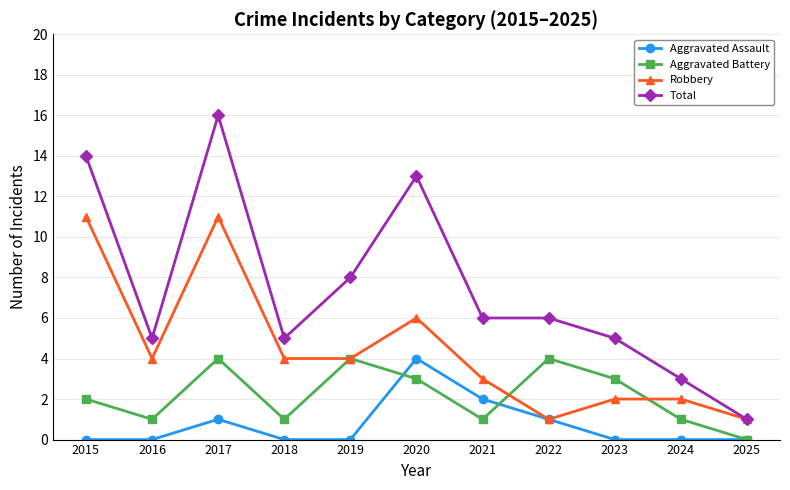

Is this an area chart (filled region under the line)?

No